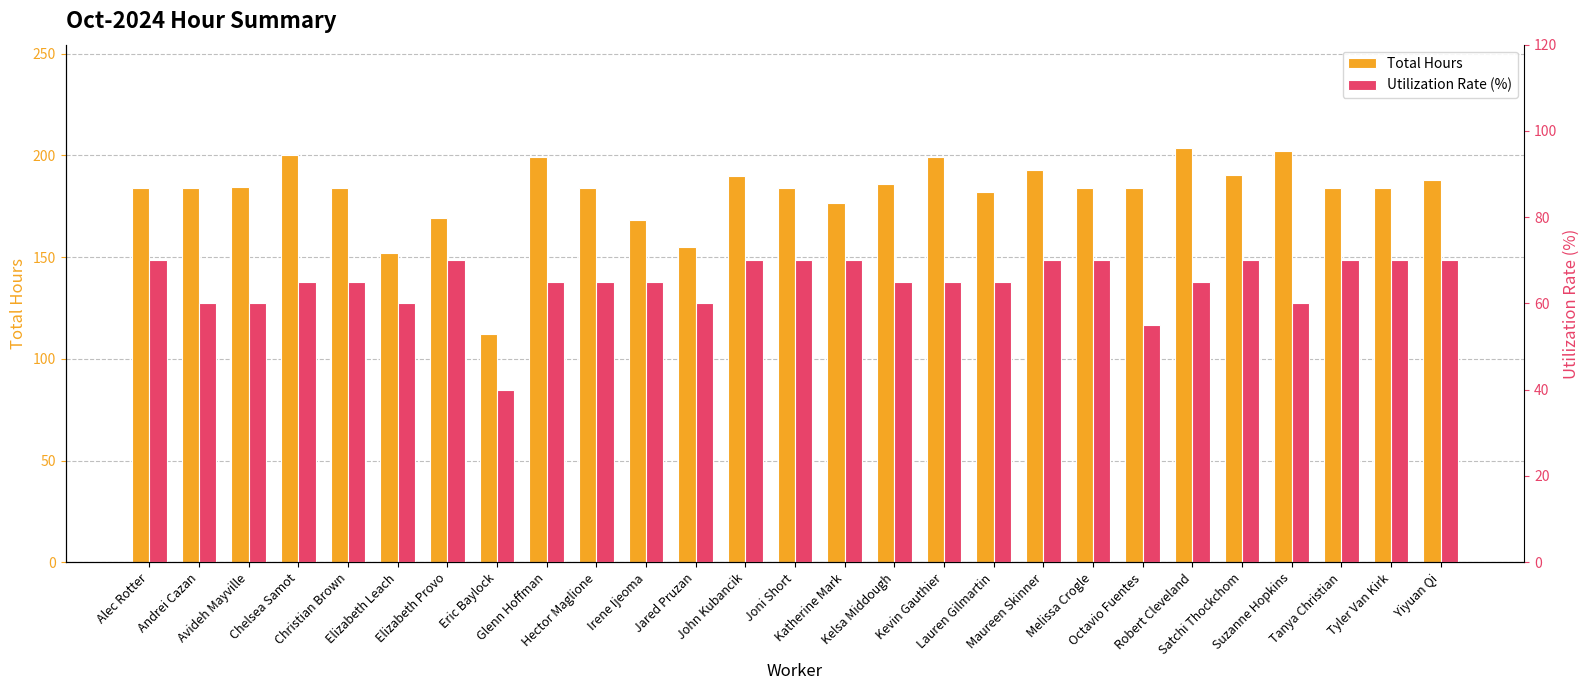

What is the label of the 6th bar from the right?

Robert Cleveland